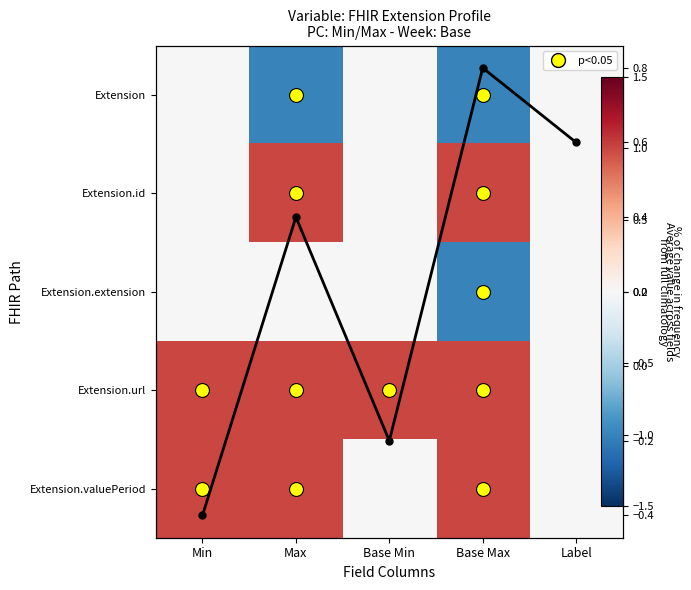

How many positive values does the Extension.valuePeriod series have?

3